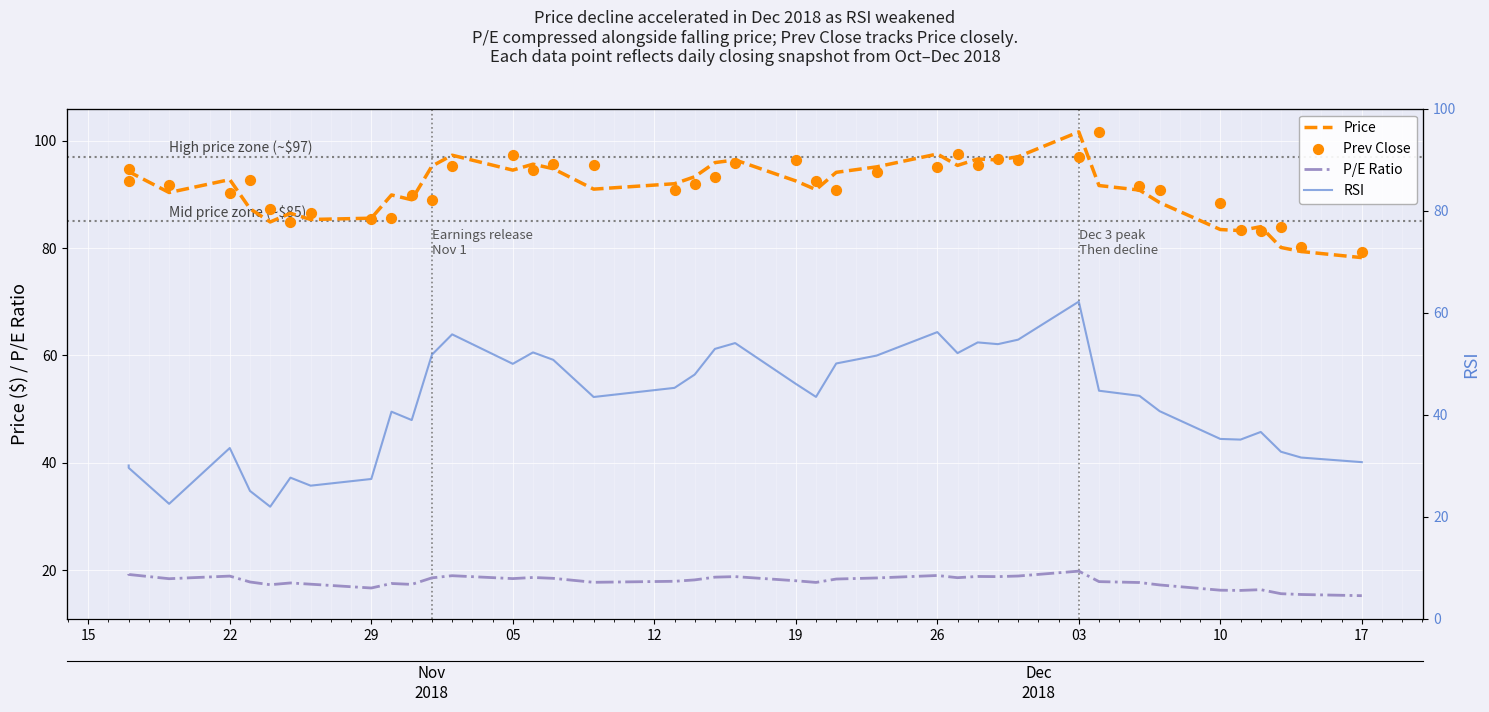

Which series has the largest total across all categories?

Prev Close